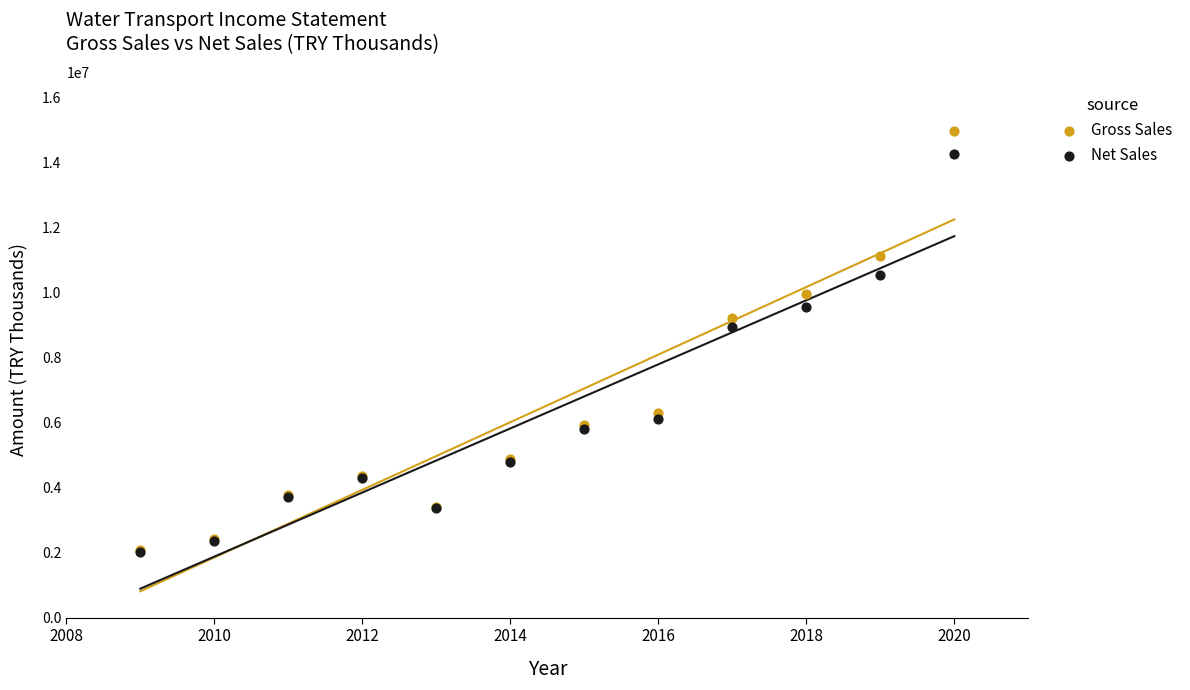

Which series has the largest Y range (max minus min)?

Gross Sales